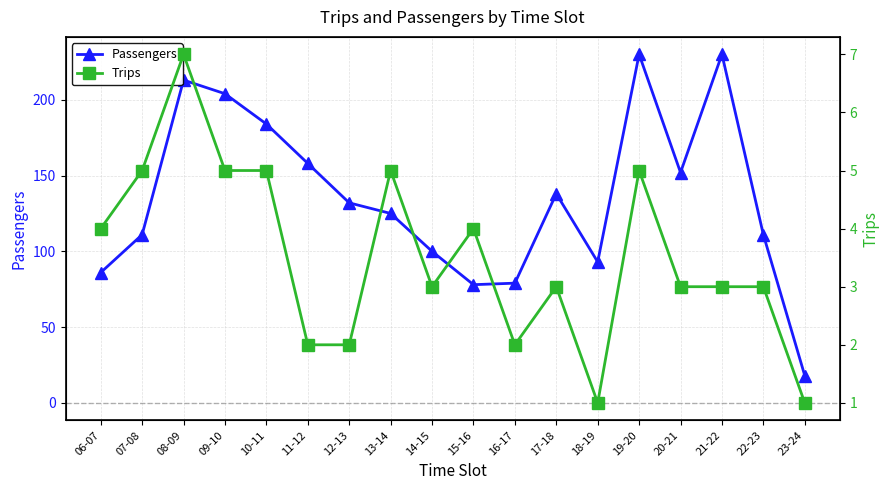

True or false: Passengers and Trips intersect in this chart.

False